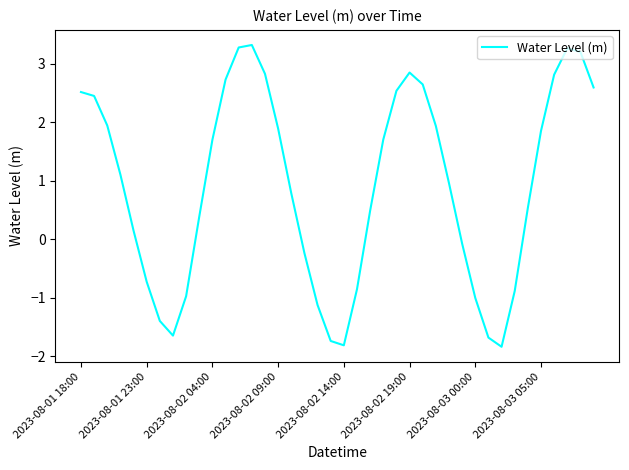

What is the greatest value displayed?

3.3